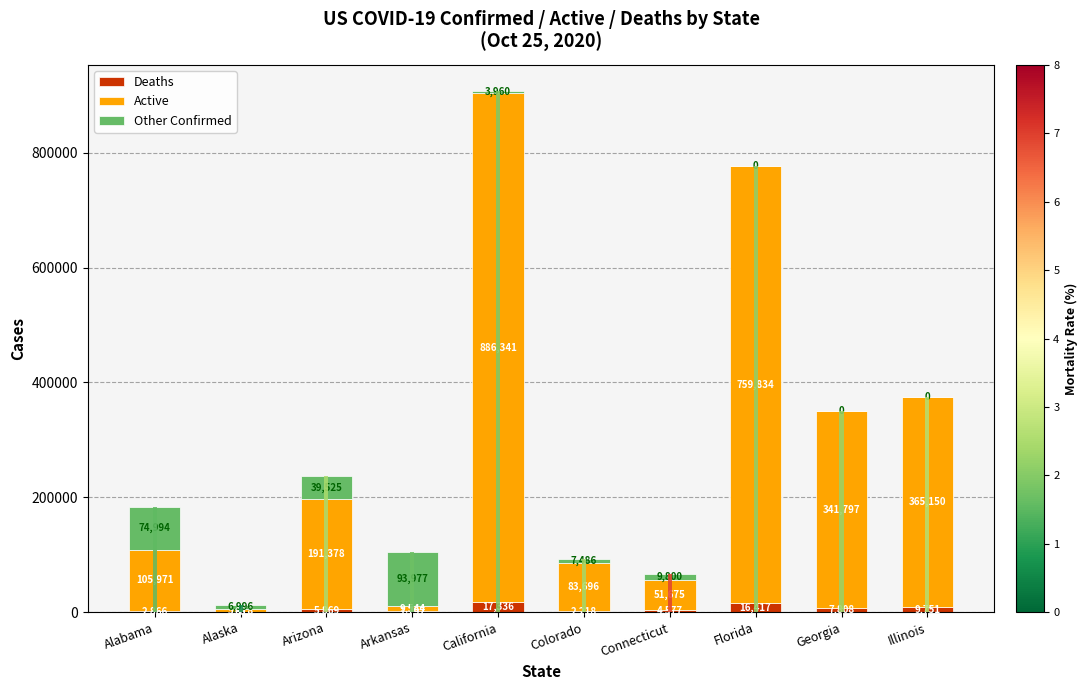

Which label corresponds to the smallest value in the chart?

Florida